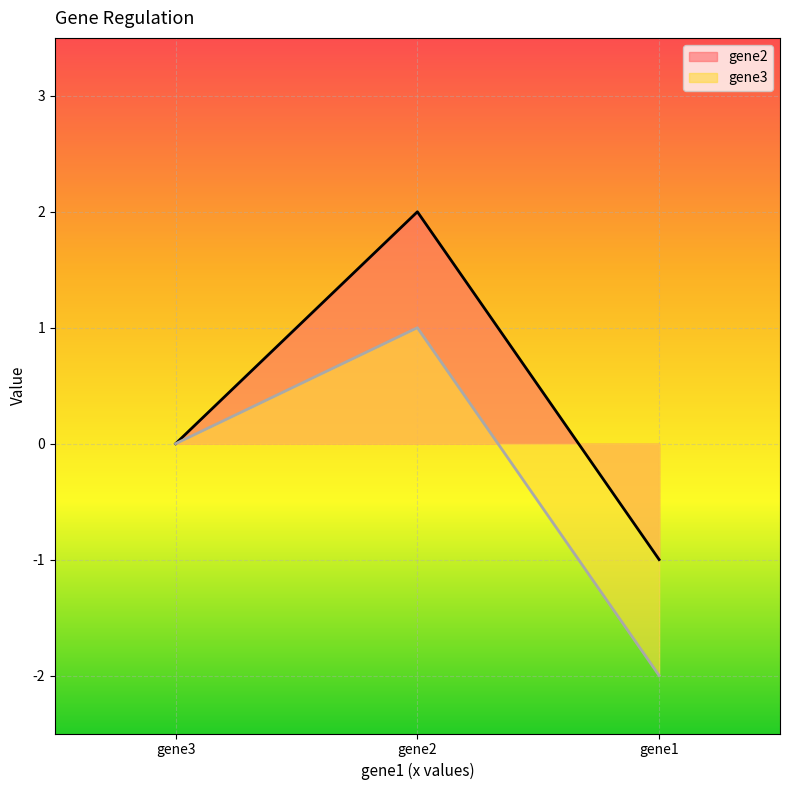

At which label does gene2 reach its peak?

gene2